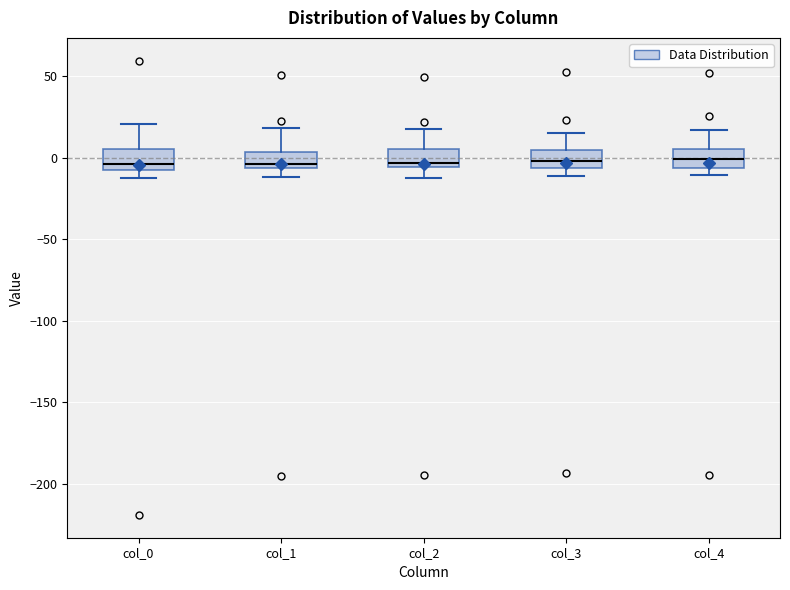

Reading left to right, transcribe this box plot: for each box, give where its median line is, the range the box spans, and where its two whiskers end, as read against the y-axis. The values are not printed on the chart, so give them approximately, as read against the axis.

col_0: median -5, box -10 to 5, whiskers -10 (just below the box's lower edge) to 20
col_1: median -5 (just above the box's lower edge), box -5 to 5, whiskers -10 to 20
col_2: median -5 (just above the box's lower edge), box -5 to 5, whiskers -10 to 20
col_3: median 0, box -5 to 5, whiskers -10 to 15
col_4: median 0, box -5 to 5, whiskers -10 to 15